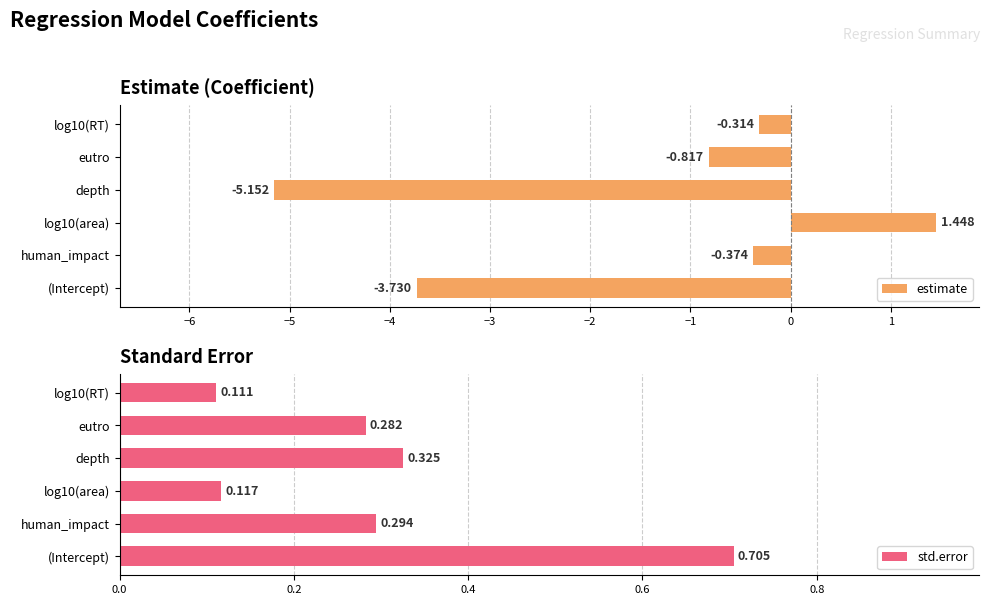

Where is estimate nearest to the value -1?

eutro